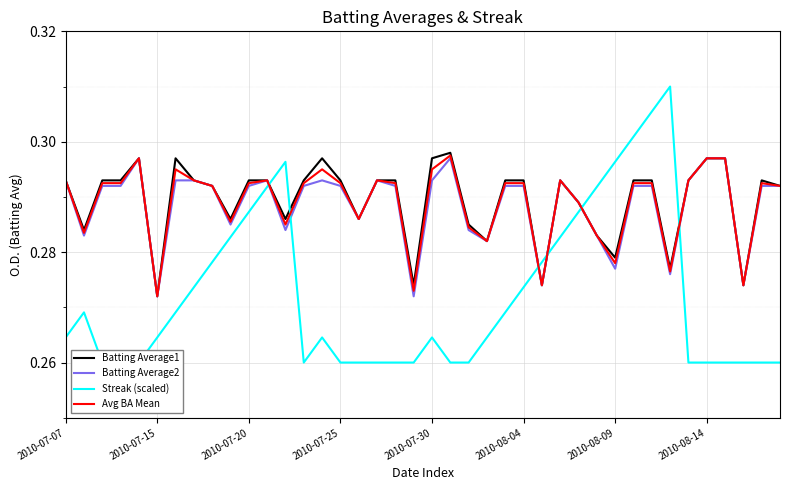

Reading left to right, transcribe all the data shown in this chart.

Batting Average1: 0.3	0.3	0.3	0.3	0.3	0.3	0.3	0.3	0.3	0.3	0.3	0.3	0.3	0.3	0.3	0.3	0.3	0.3	0.3	0.3	0.3	0.3	0.3	0.3	0.3	0.3	0.3	0.3	0.3	0.3	0.3	0.3	0.3	0.3	0.3	0.3	0.3	0.3	0.3	0.3
Batting Average2: 0.3	0.3	0.3	0.3	0.3	0.3	0.3	0.3	0.3	0.3	0.3	0.3	0.3	0.3	0.3	0.3	0.3	0.3	0.3	0.3	0.3	0.3	0.3	0.3	0.3	0.3	0.3	0.3	0.3	0.3	0.3	0.3	0.3	0.3	0.3	0.3	0.3	0.3	0.3	0.3
Streak (scaled): 0.3	0.3	0.3	0.3	0.3	0.3	0.3	0.3	0.3	0.3	0.3	0.3	0.3	0.3	0.3	0.3	0.3	0.3	0.3	0.3	0.3	0.3	0.3	0.3	0.3	0.3	0.3	0.3	0.3	0.3	0.3	0.3	0.3	0.3	0.3	0.3	0.3	0.3	0.3	0.3
Avg BA Mean: 0.3	0.3	0.3	0.3	0.3	0.3	0.3	0.3	0.3	0.3	0.3	0.3	0.3	0.3	0.3	0.3	0.3	0.3	0.3	0.3	0.3	0.3	0.3	0.3	0.3	0.3	0.3	0.3	0.3	0.3	0.3	0.3	0.3	0.3	0.3	0.3	0.3	0.3	0.3	0.3